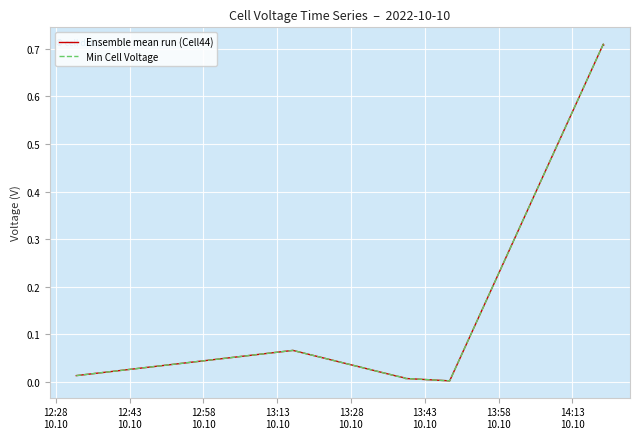

What is the difference between the second highest and second lowest values in the Min Cell Voltage series?

0.7